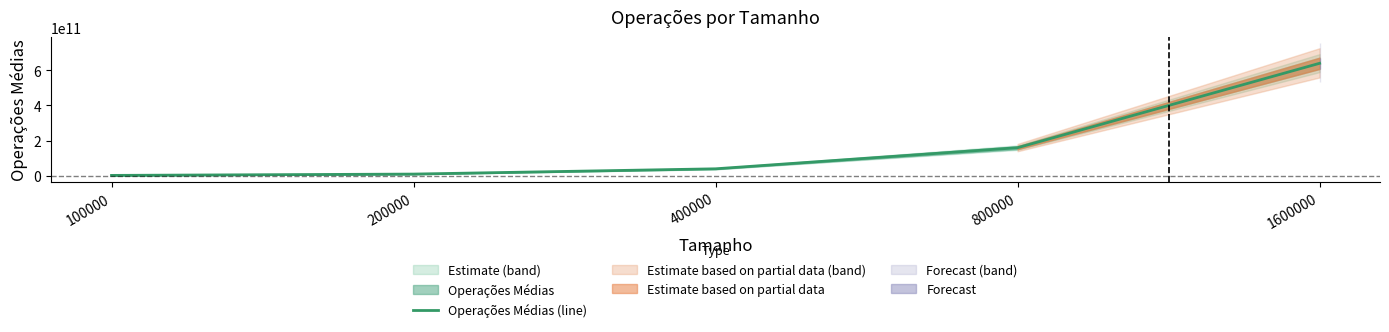

Is it true that the value at 800000 is 50270068876?

False